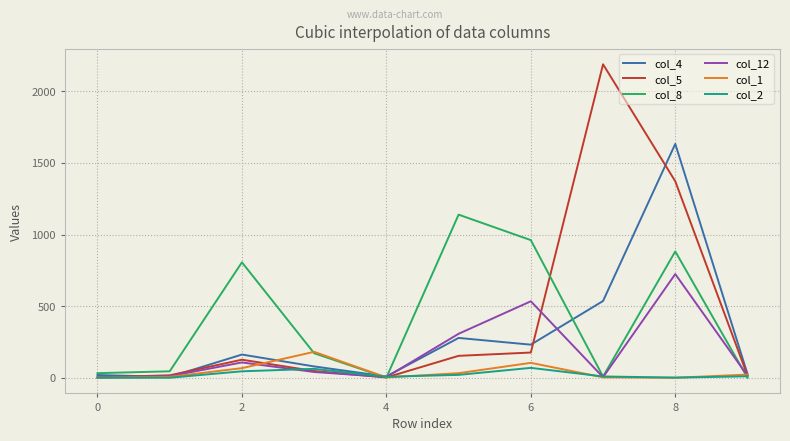

List the series in order of their peak value, lowest first.

col_2, col_1, col_12, col_8, col_4, col_5